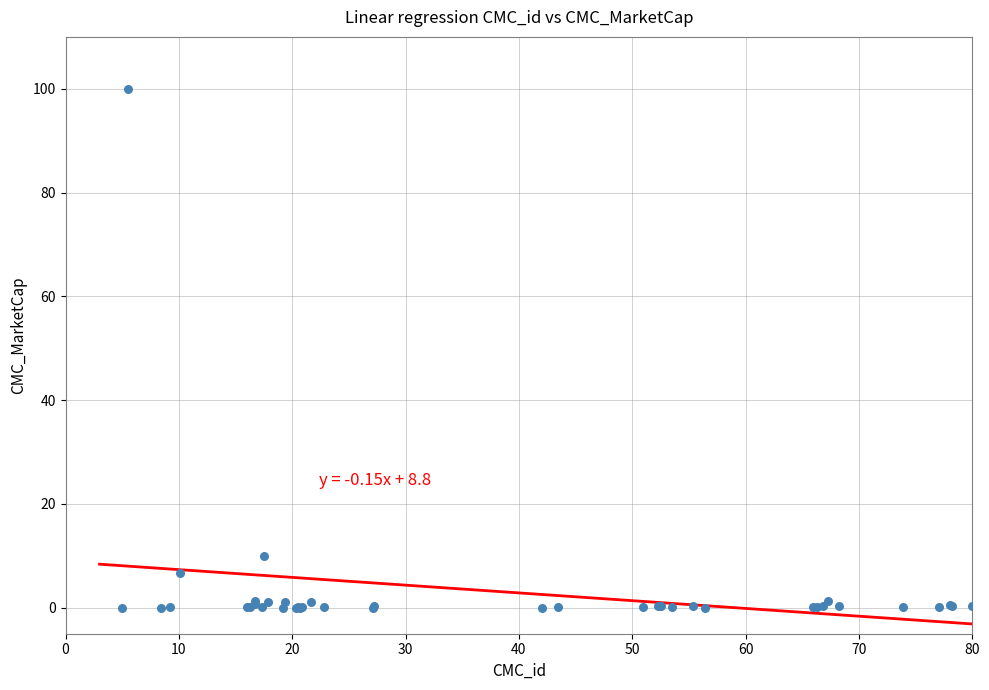

What Y value in the scatter plot is closest to 50?

9.9